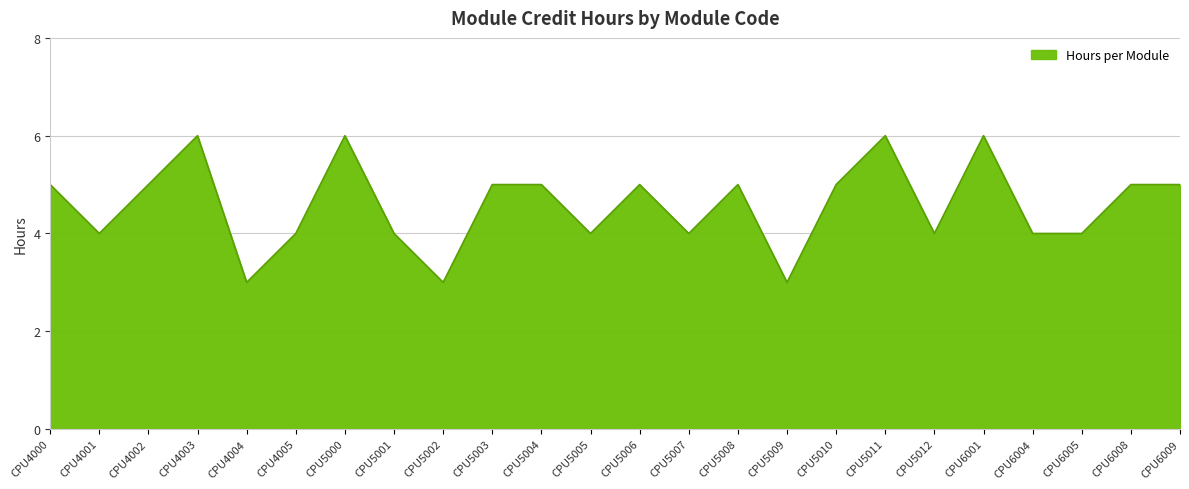

What is the difference between the maximum and minimum values?

3